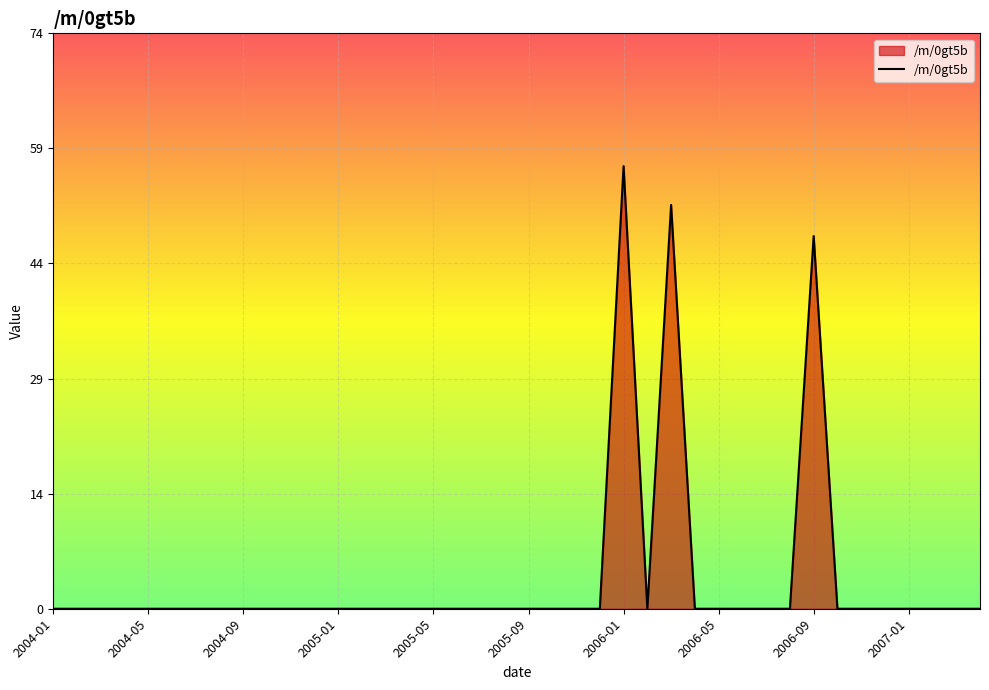

Is this an area chart (filled region under the line)?

Yes